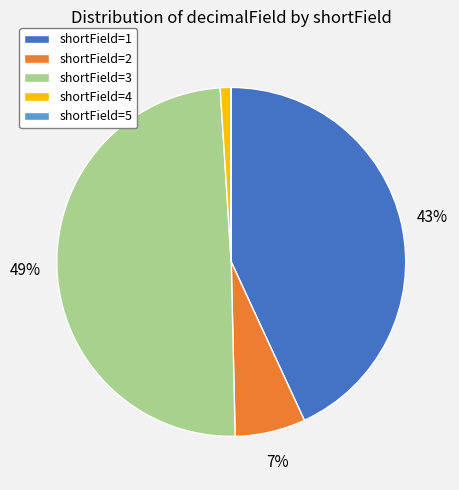

True or false: shortField=3 accounts for 49% of the total.

True